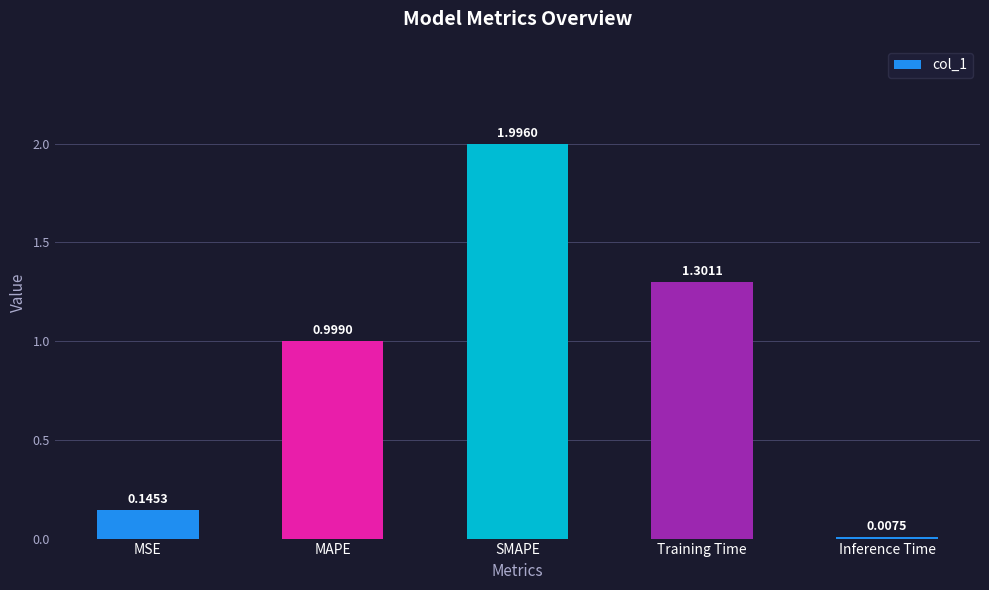

What is the sum of the values at SMAPE and MAPE?

3.0